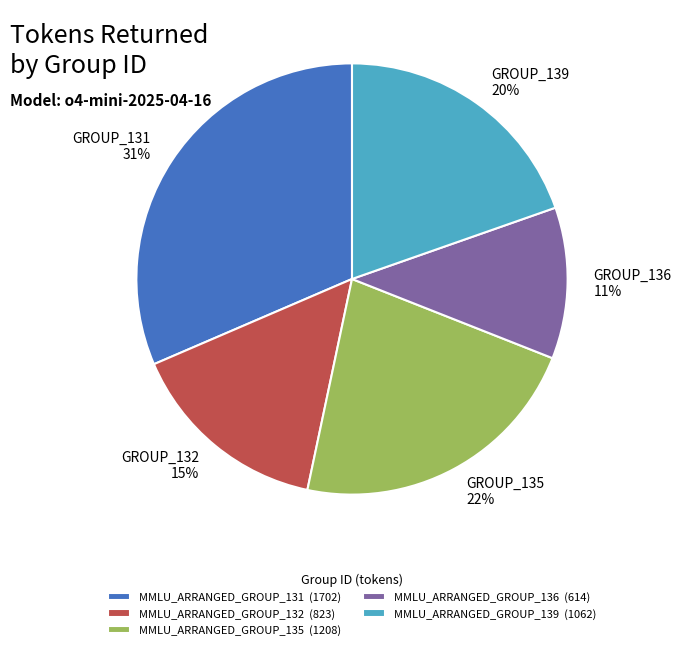

To the nearest percent, what portion does MMLU_ARRANGED_GROUP_135 (1208) represent?

22%